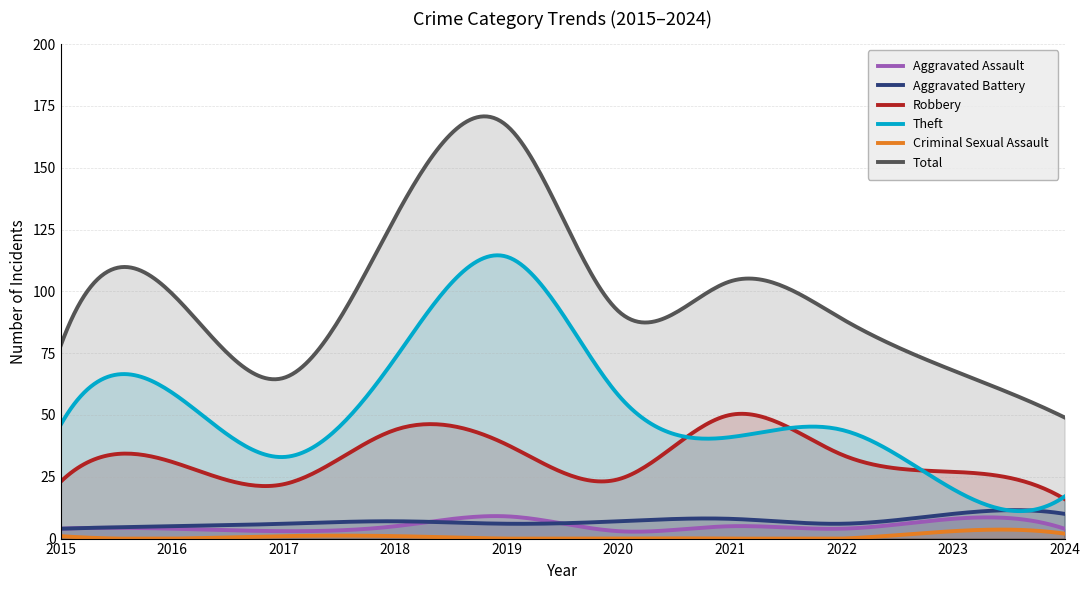

What is the difference between the highest and lowest values at 2017?

64